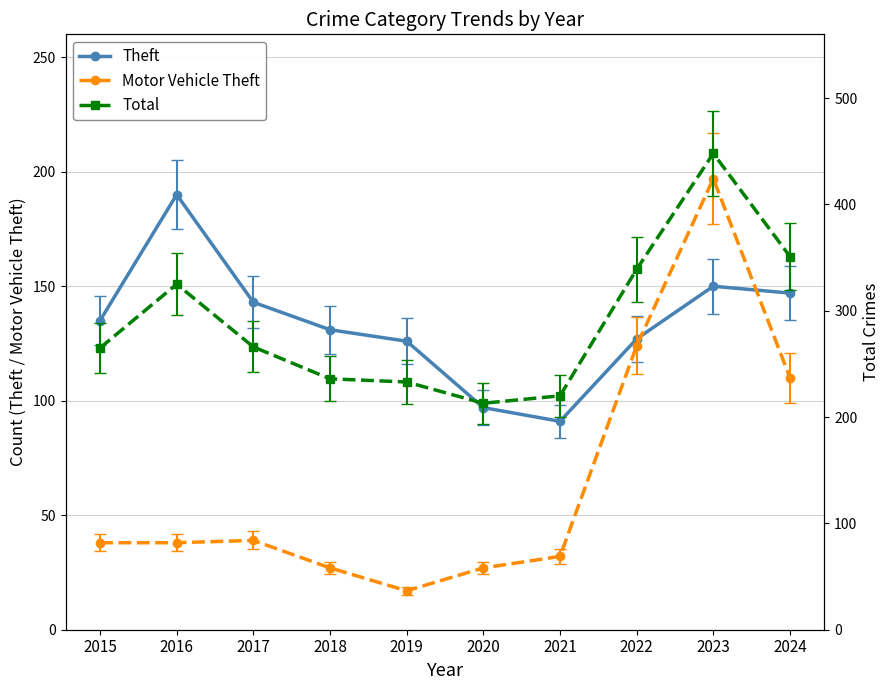

List the series in order of their overall mean, lowest first.

Motor Vehicle Theft, Theft, Total